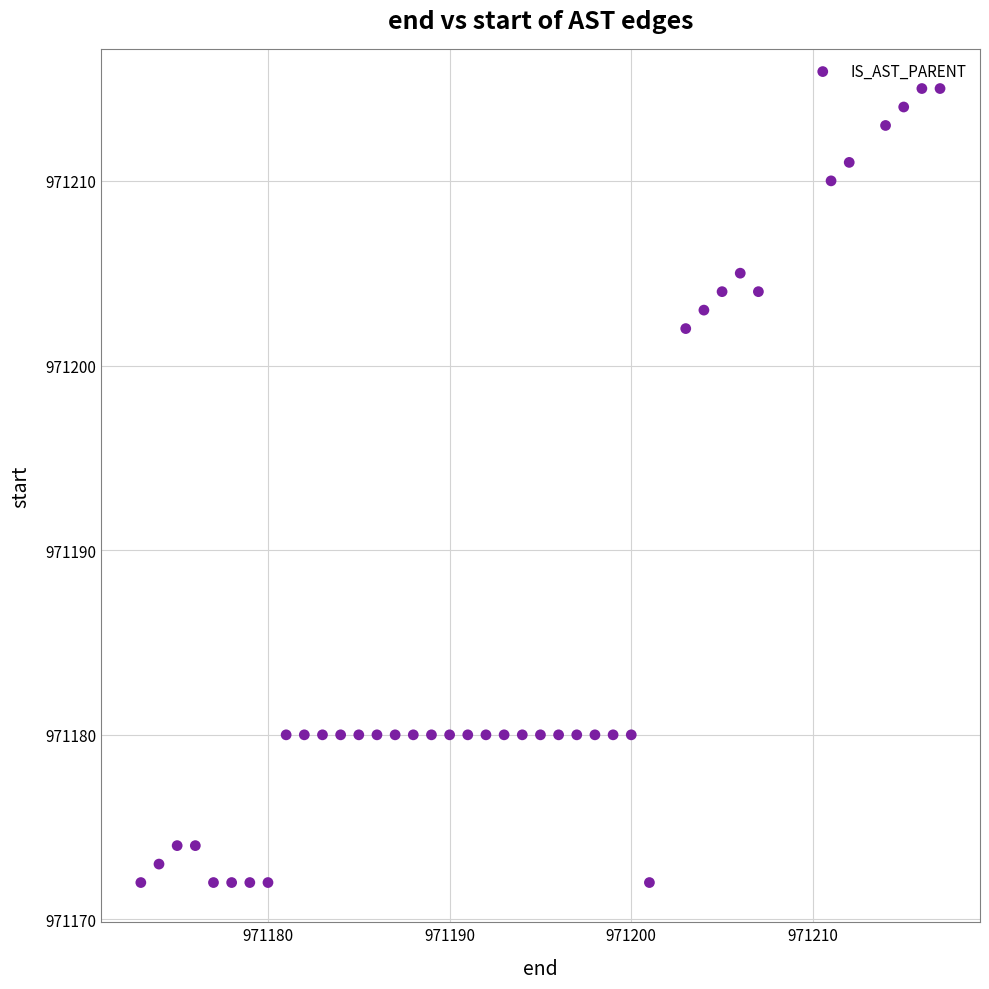

What Y value in the scatter plot is closest to 971193?

971202